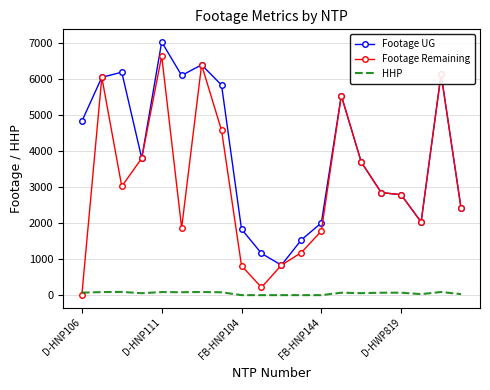

Rank the series by their average value, from lowest to highest.

HHP, Footage Remaining, Footage UG